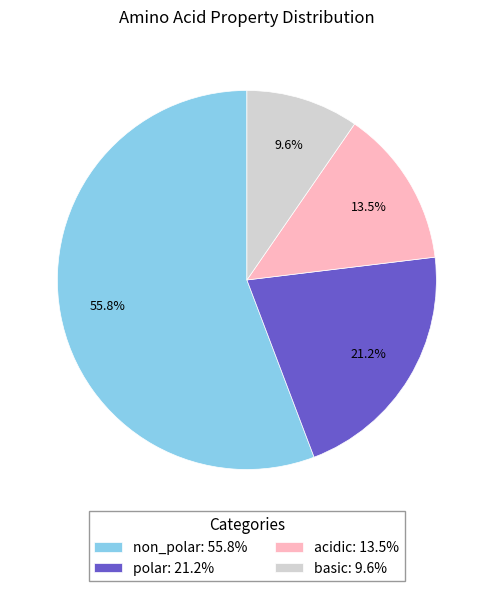

What percentage is the basic slice, to the nearest percent?

10%